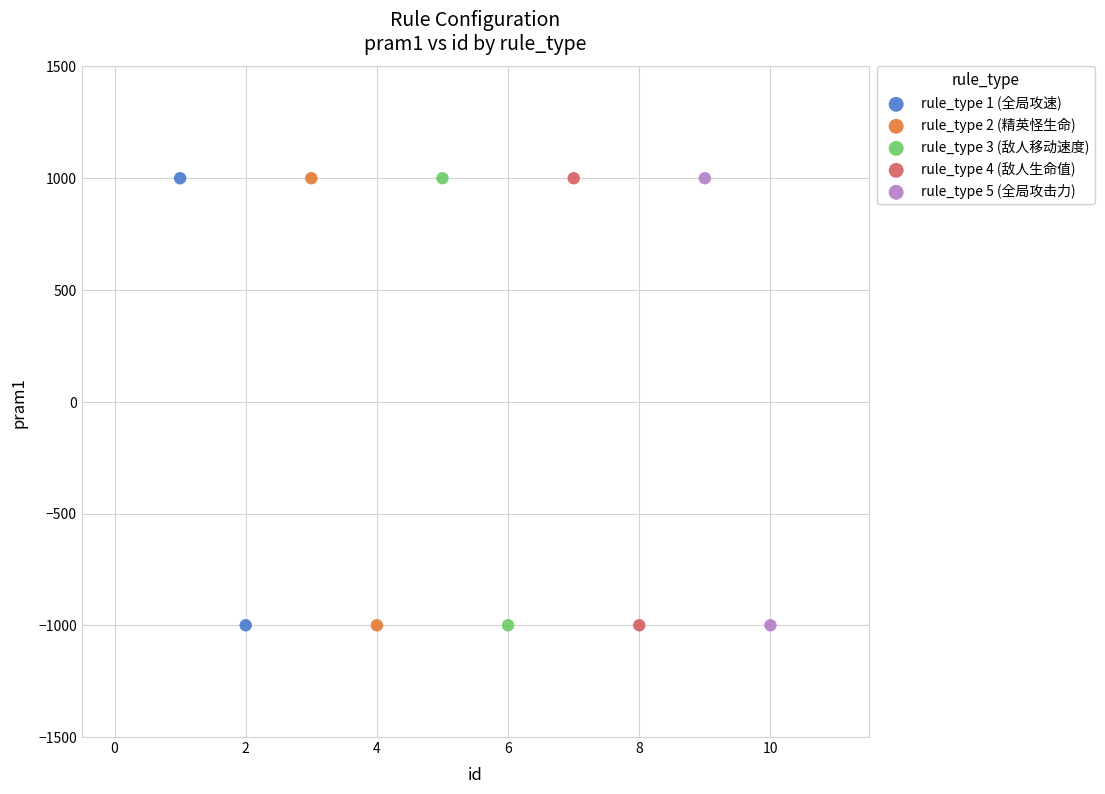

What are all the series names shown in the legend?

rule_type 1 (全局攻速), rule_type 2 (精英怪生命), rule_type 3 (敌人移动速度), rule_type 4 (敌人生命值), rule_type 5 (全局攻击力)